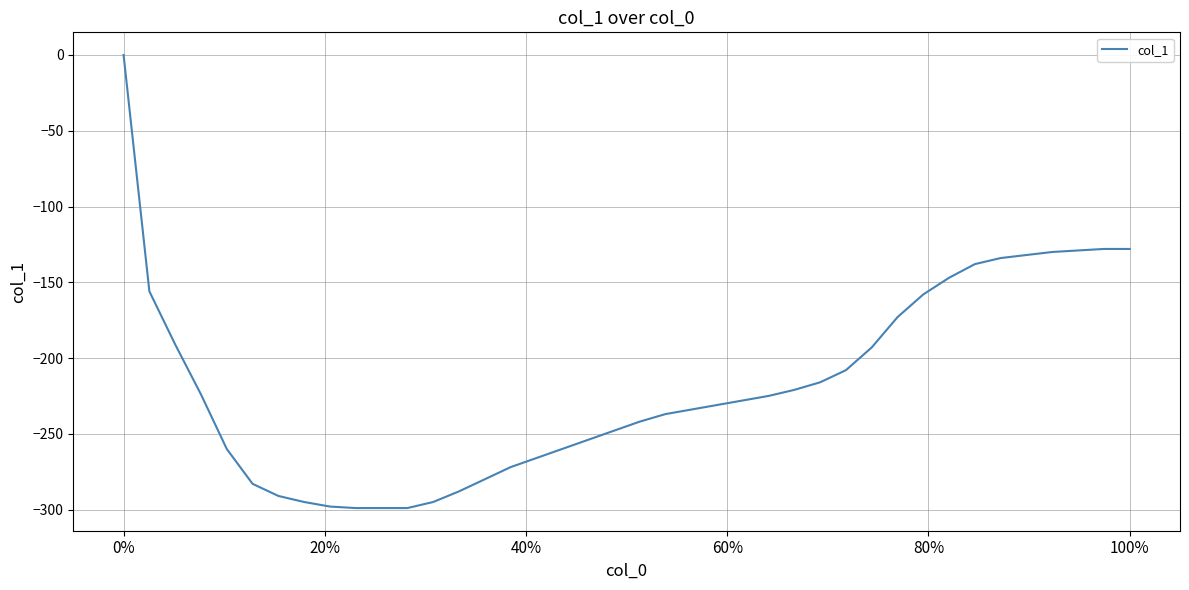

What is the difference between the maximum and second lowest values?

299